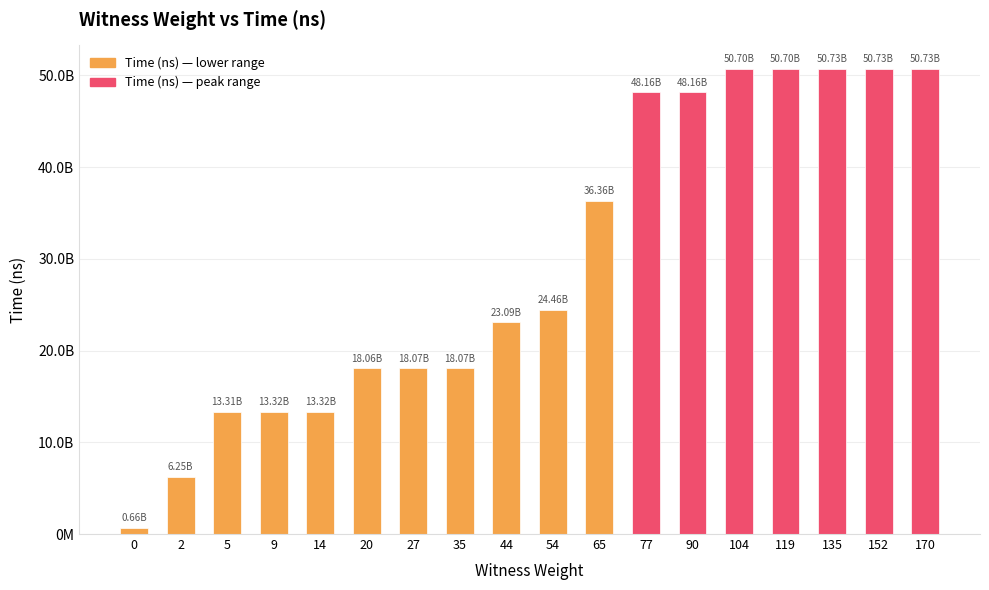

Which has a higher value, 44 or 9?

44